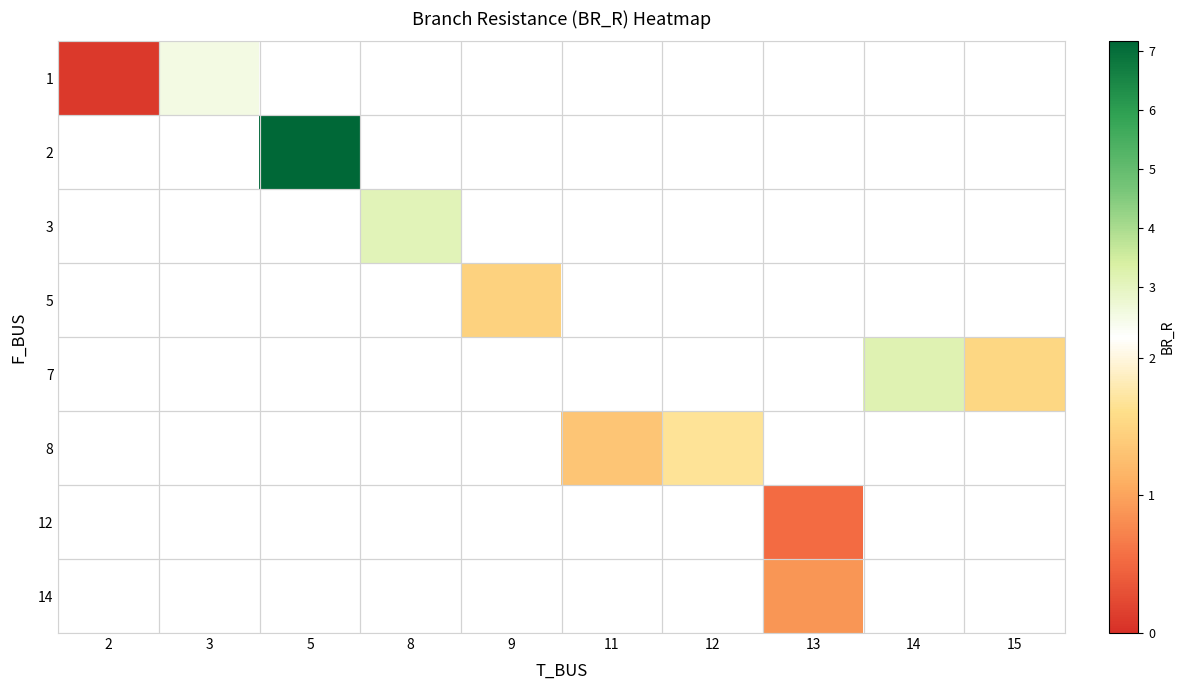

How many categories are shown in the chart?

10